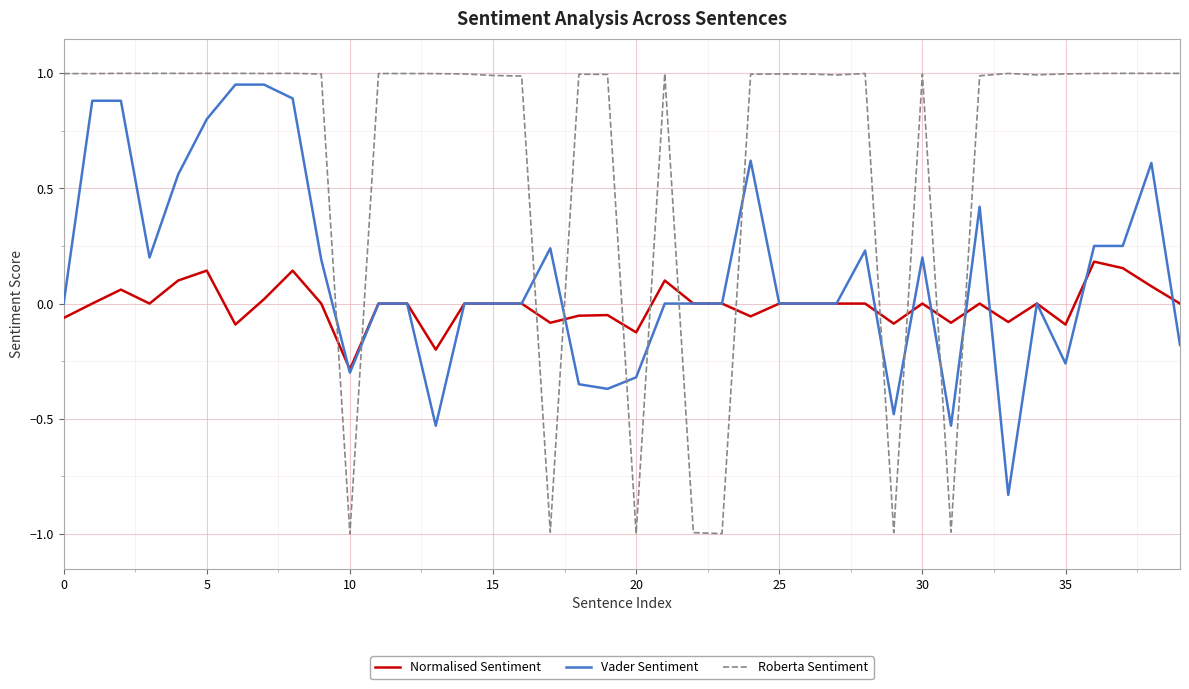

True or false: Roberta Sentiment and Normalised Sentiment cross at least once.

True